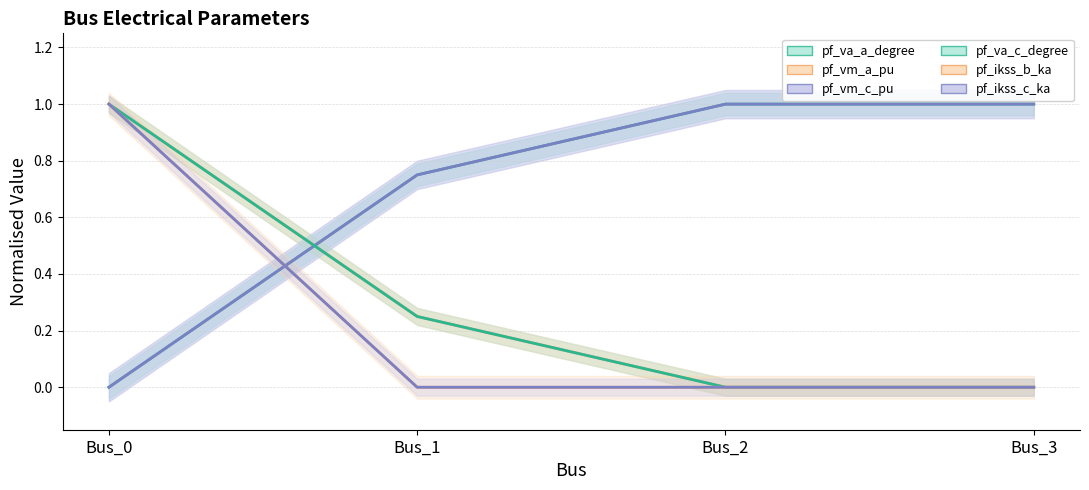

What is the difference between the second highest and second lowest values in the pf_vm_c_pu series?

0.3